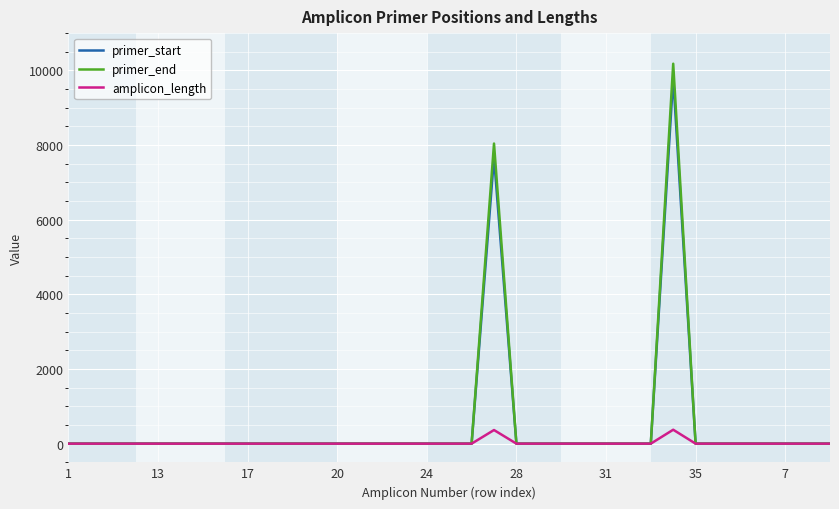

Which series has the largest range (max minus min)?

primer_end